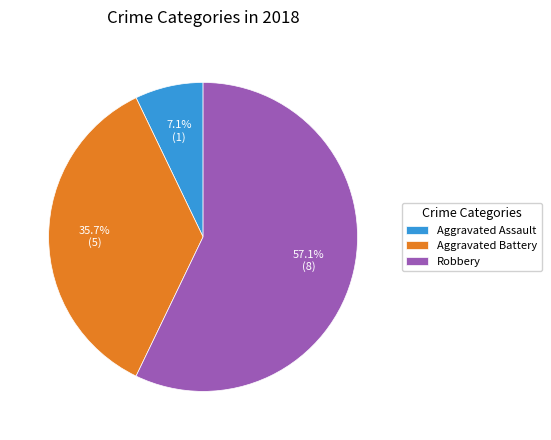

True or false: Aggravated Battery accounts for 42% of the total.

False